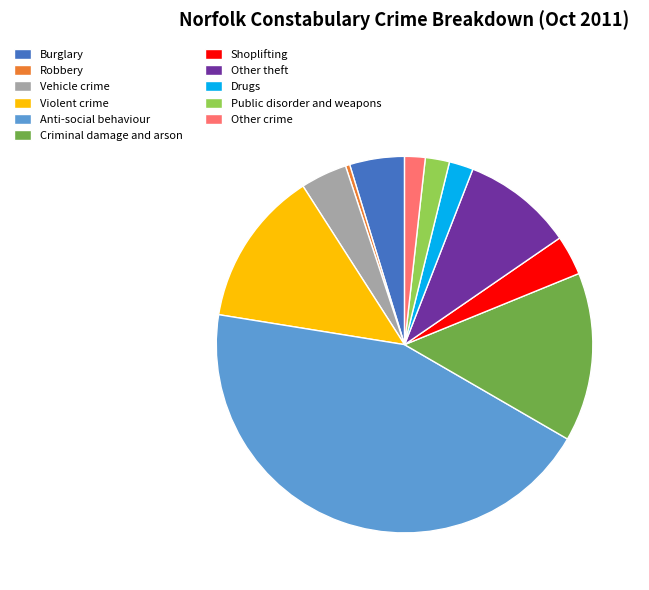

Count the number of slices in the pie.

11